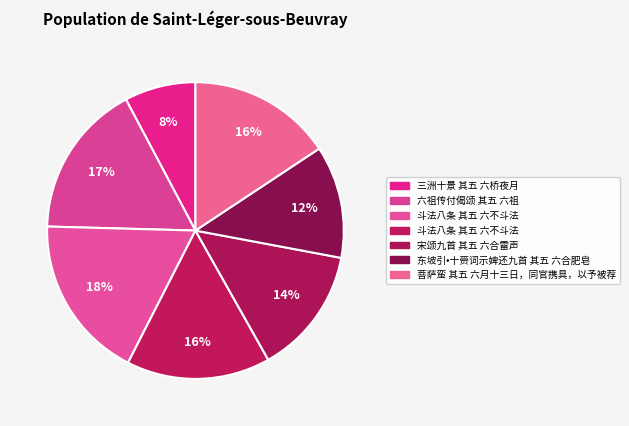

Is there a majority slice in this chart?

No